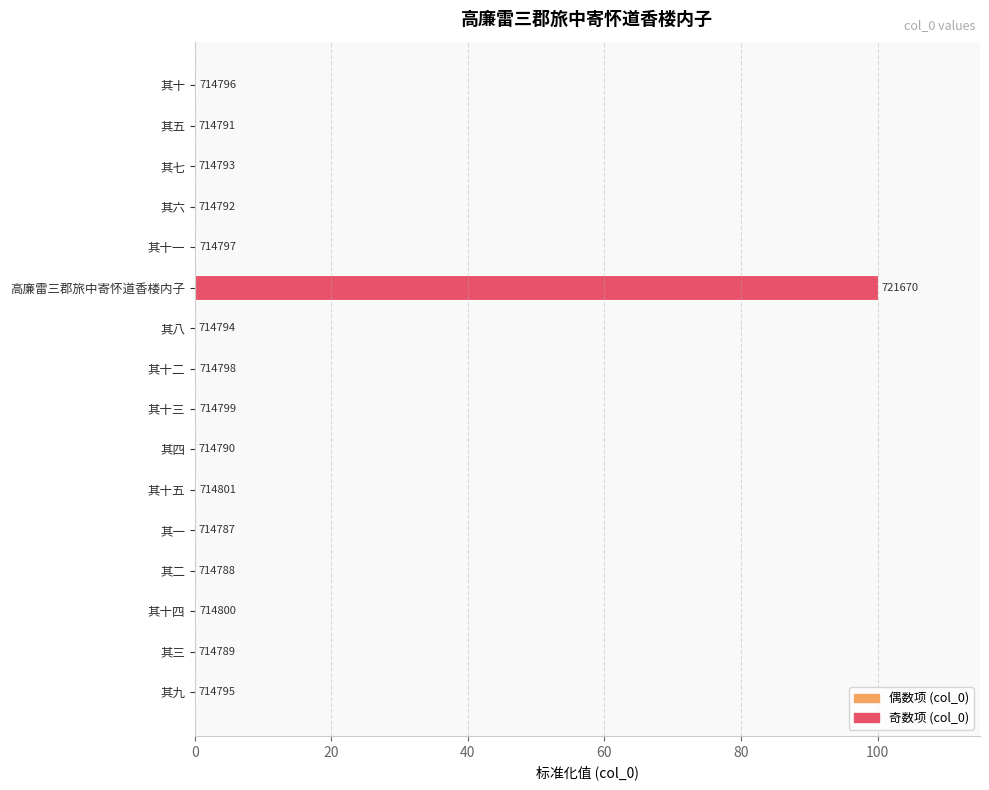

Are the bars horizontal?

Yes